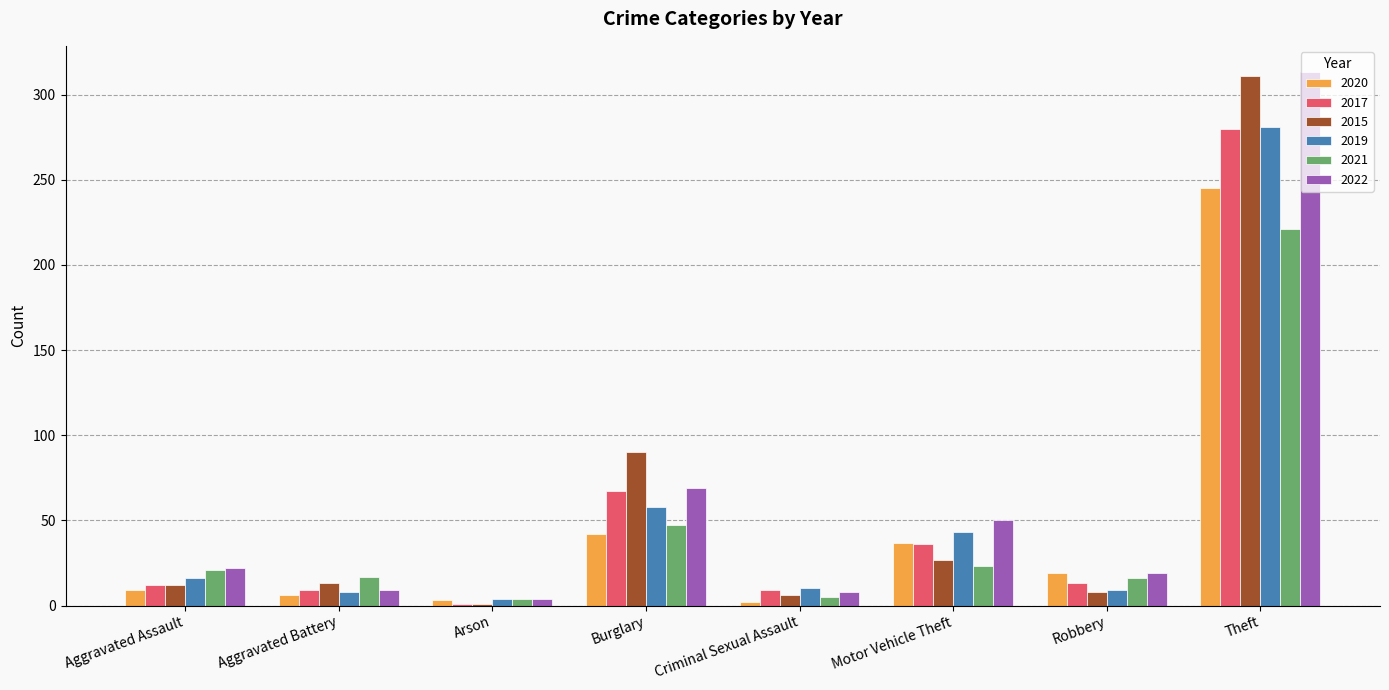

Which category has the highest value across all series?

Theft